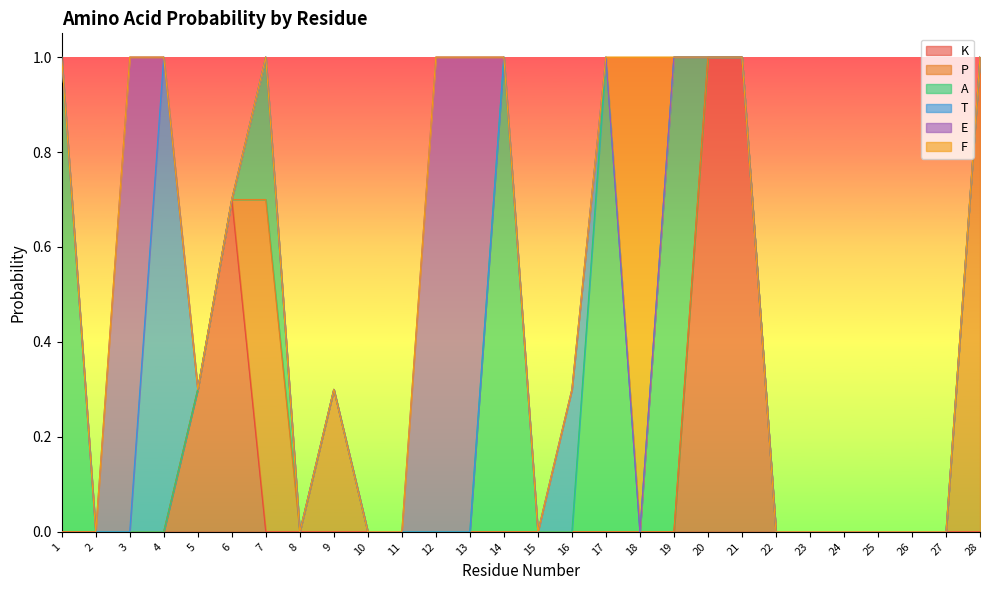

Which series has the largest total across all categories?

A